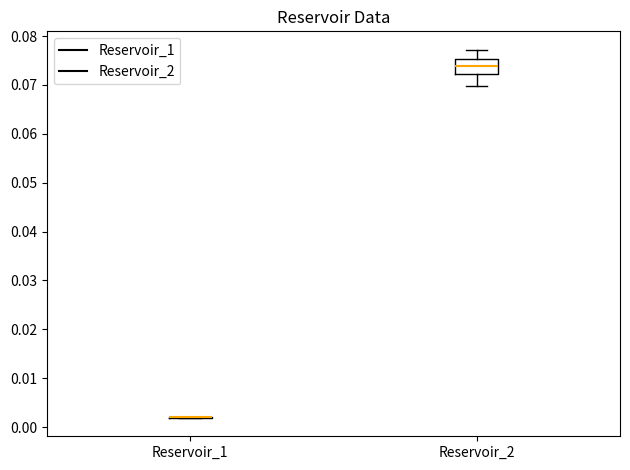

Which box is the tallest, from its lower edge to its upper edge?

Reservoir_2